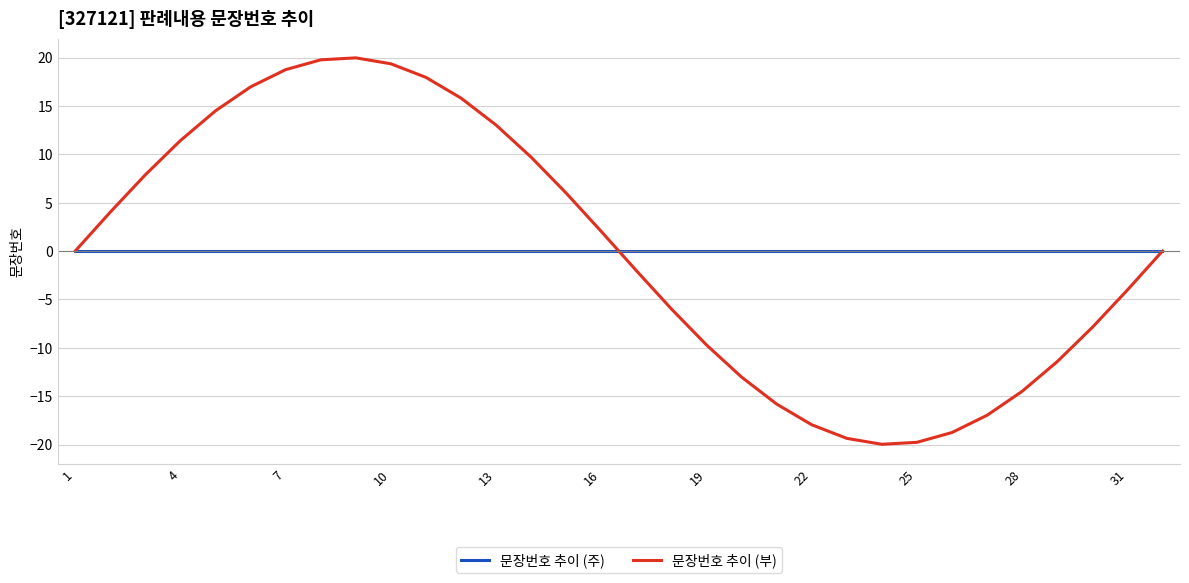

List the series in order of their peak value, highest first.

문장번호 추이 (부), 문장번호 추이 (주)